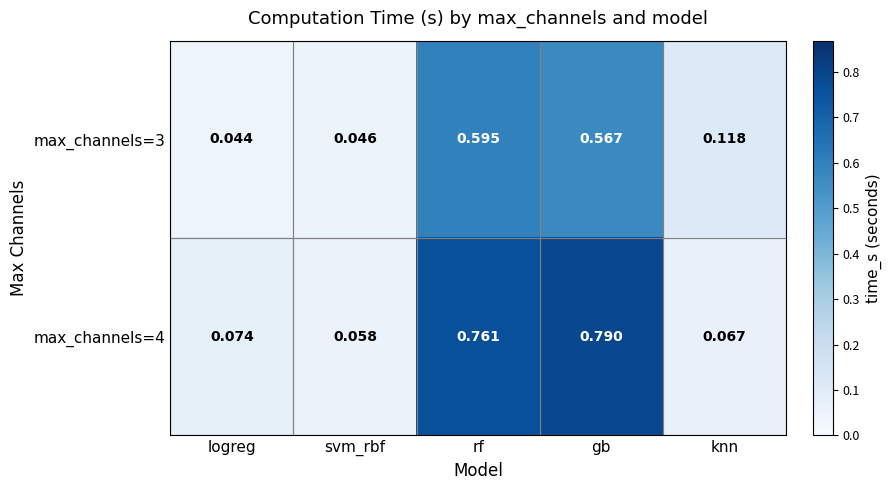

Which series changed the most between logreg and gb?

max_channels=4